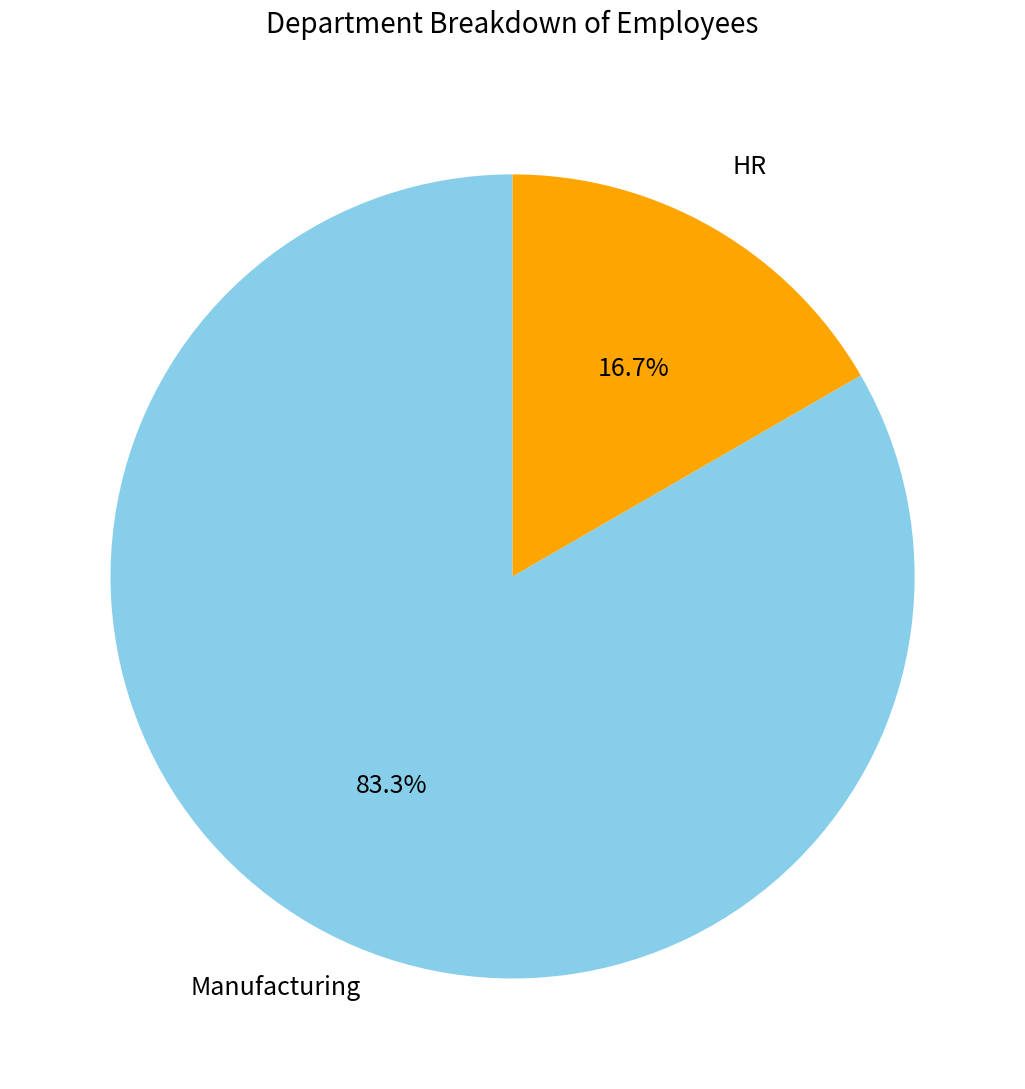

To the nearest percent, what is the combined percentage of HR and Manufacturing?

100%